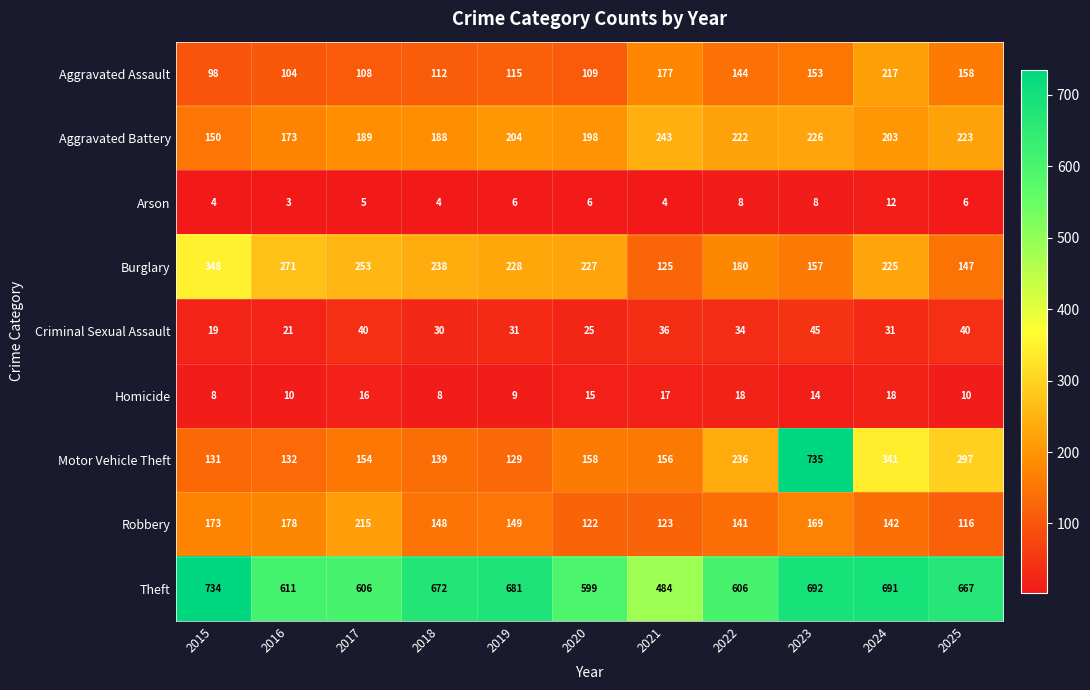

True or false: Homicide has a value of 7 at 2023.

False